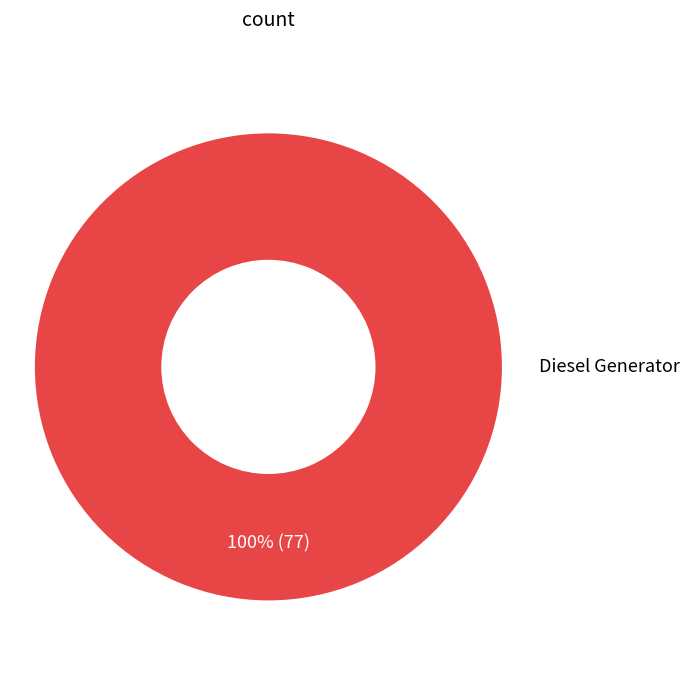

Is there any slice that represents more than half of the pie?

Yes